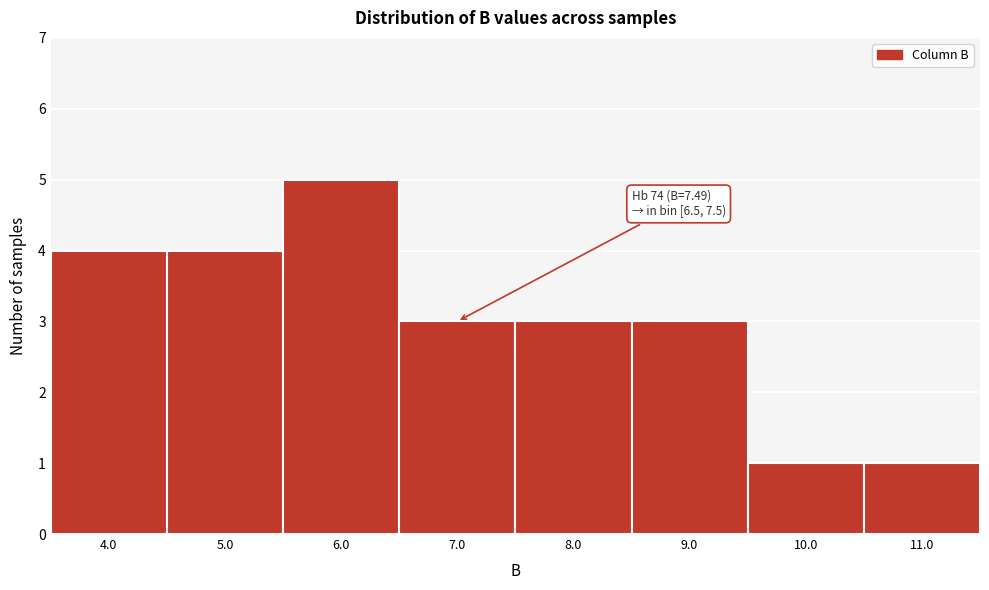

Which range on the x-axis has the tallest bar?

5.5 to 6.5